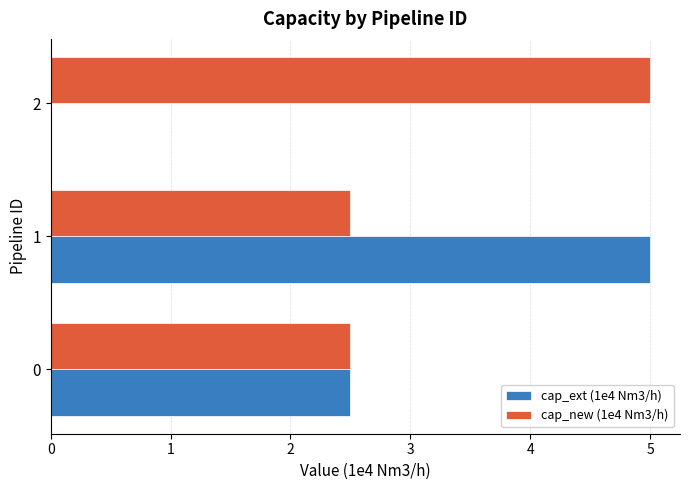

The value of cap_new (1e4 Nm3/h) at 1 is 2.5. True or false?

True